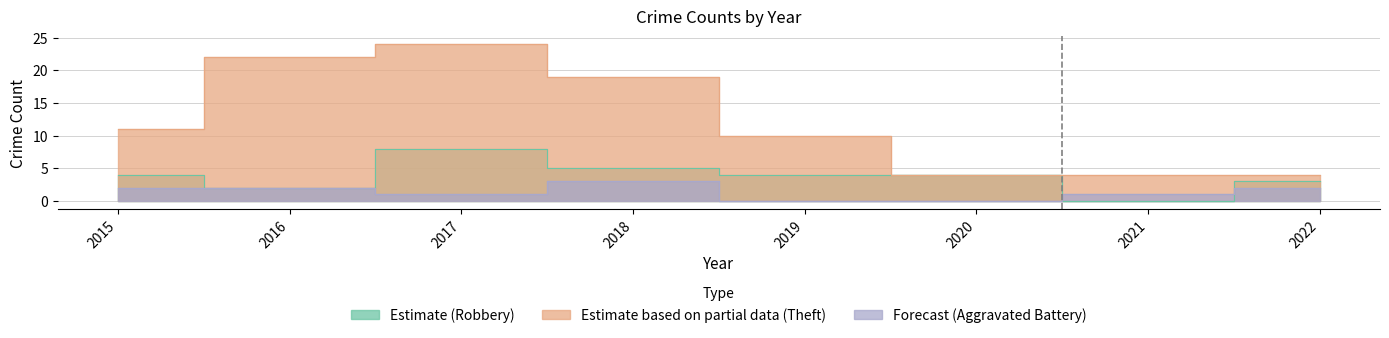

How many interior local peaks does the Theft series have?

1